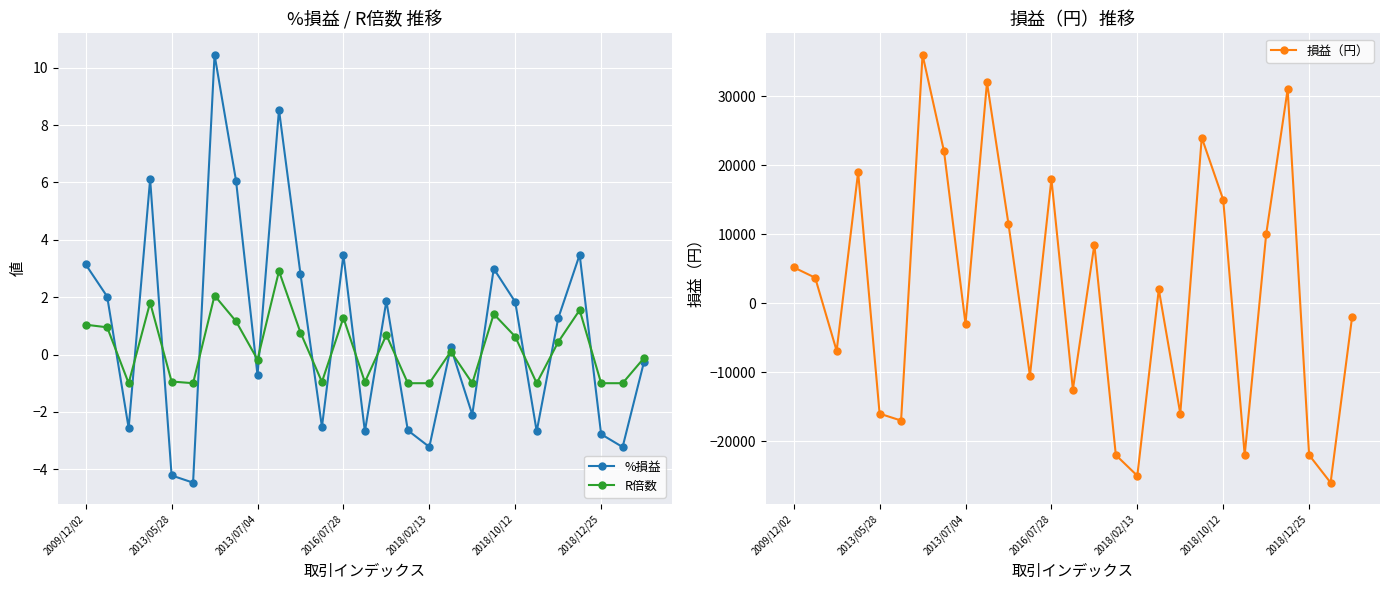

Rank the series at 23 from lowest to highest value.

R倍数, %損益, 損益（円）